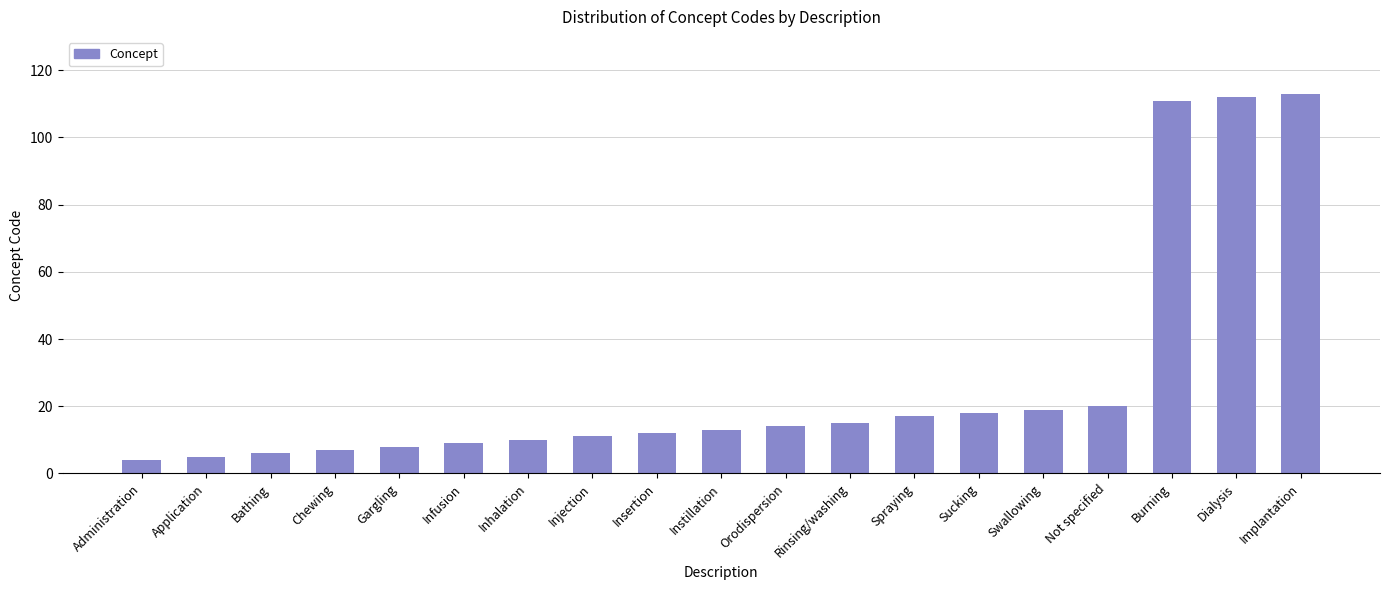

What is the difference between the second highest and minimum values?

108